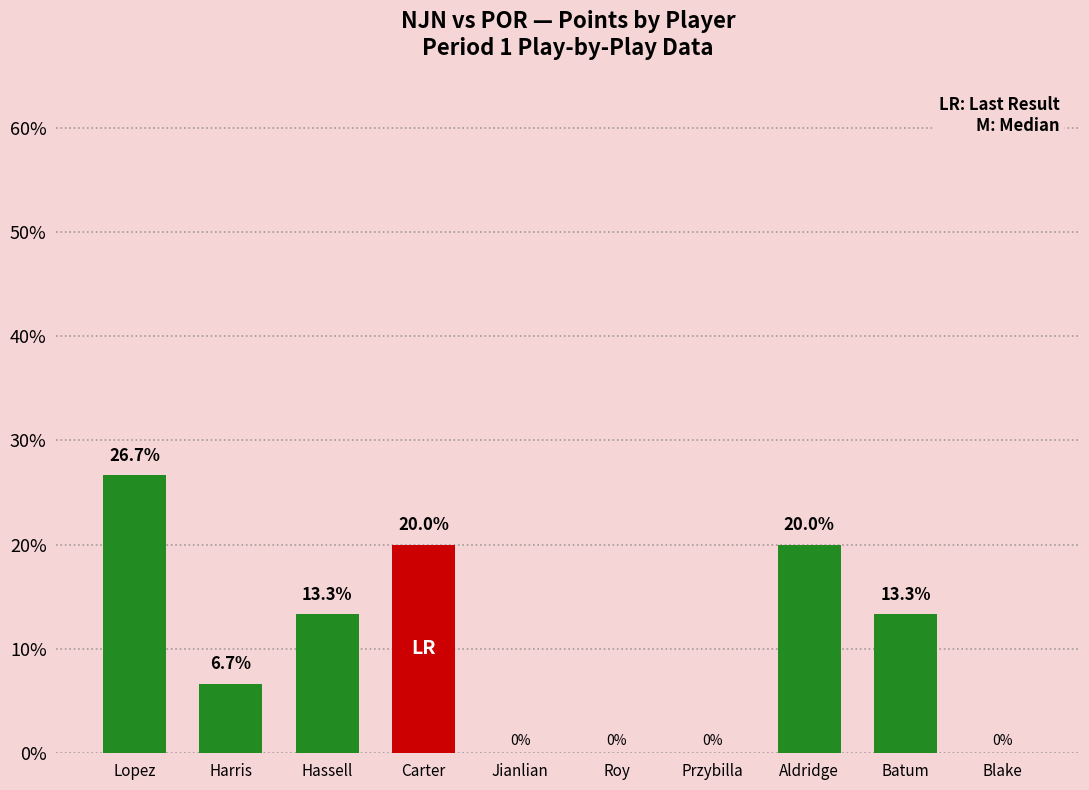

What is the change in value from Hassell to Przybilla?

-13.3